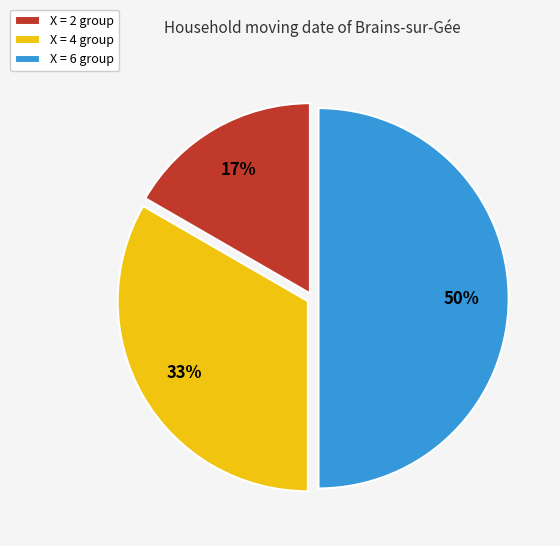

To the nearest percent, what percentage of the pie is X = 6 group?

50%